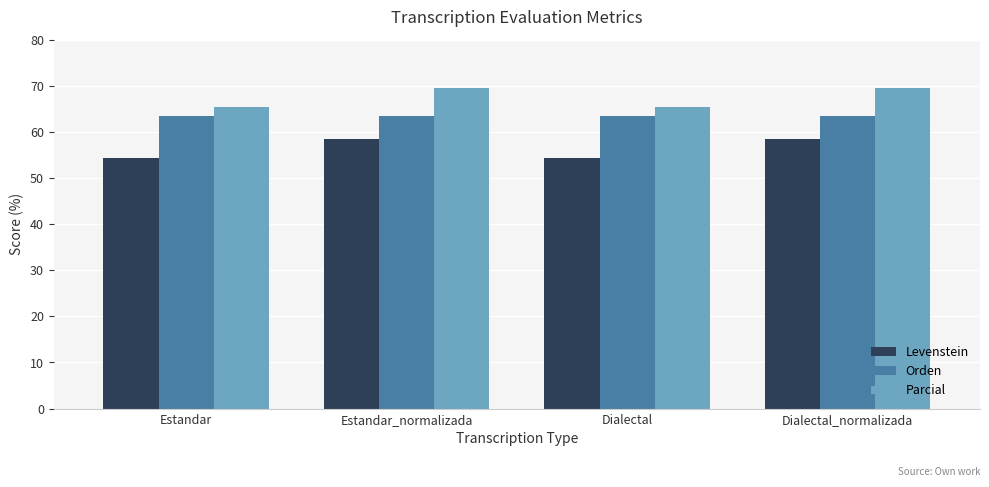

What value does the Orden series have at Dialectal_normalizada?

63.5